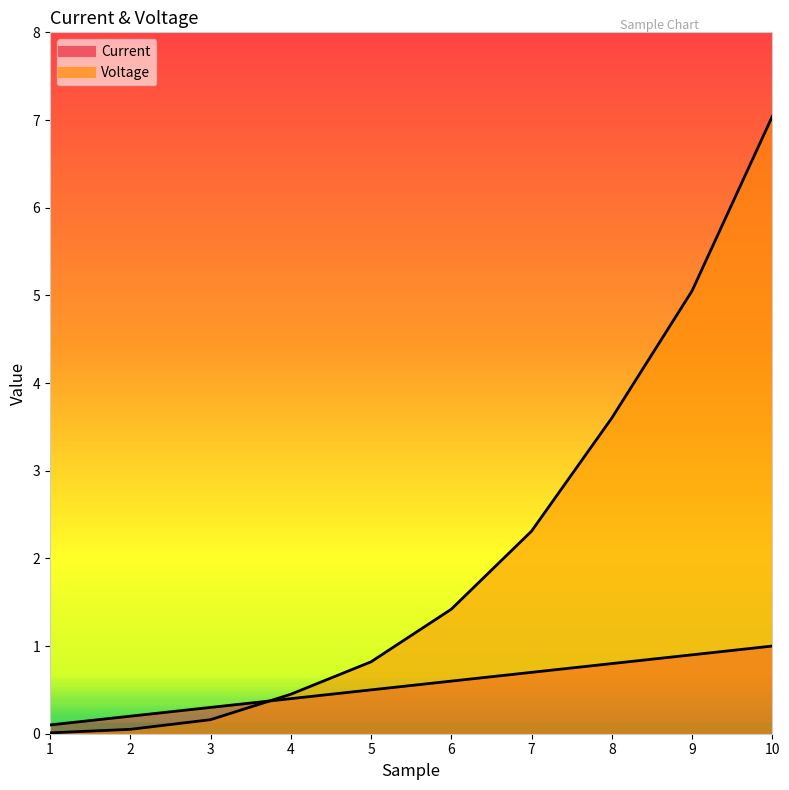

At which label is Voltage closest to 3?

8